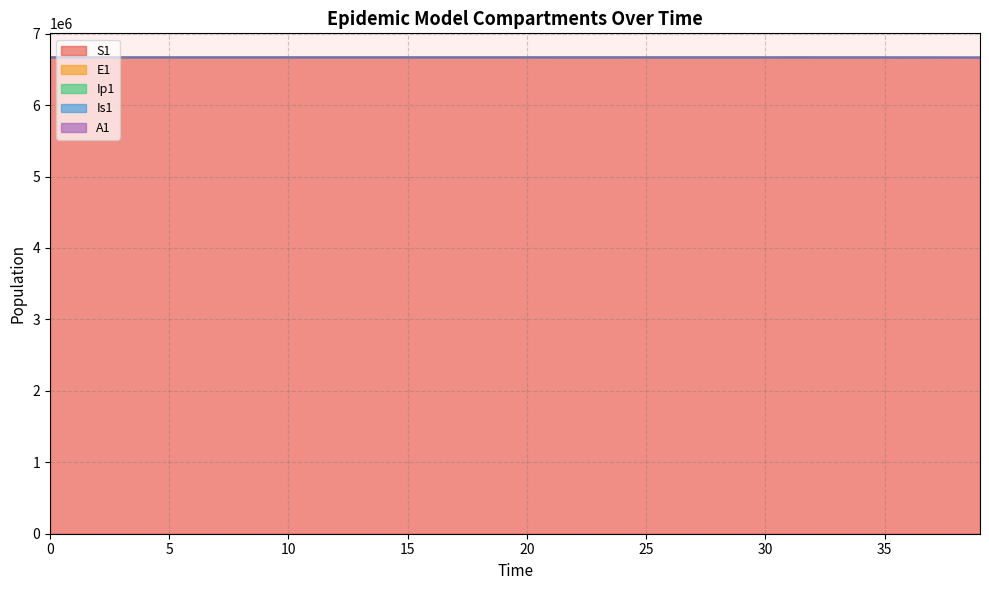

Reading left to right, list all the values displayed in this chart.

S1: 6671082.0	6671081.6	6671081.3	6671080.9	6671080.5	6671080.0	6671079.4	6671078.6	6671077.7	6671076.5	6671075.0	6671073.3	6671071.0	6671068.3	6671065.0	6671060.8	6671055.7	6671049.3	6671041.5	6671031.9	6671020.0	6671005.2	6670987.1	6670964.7	6670937.0	6670902.8	6670860.6	6670808.5	6670744.2	6670664.8	6670566.8	6670445.8	6670296.4	6670111.9	6669884.2	6669603.1	6669256.1	6668827.7	6668298.9	6667646.1
E1: 6671082.0	6671081.9	6671081.8	6671081.7	6671081.4	6671081.2	6671080.8	6671080.4	6671079.8	6671079.2	6671078.4	6671077.3	6671076.1	6671074.6	6671072.7	6671070.3	6671067.4	6671063.8	6671059.4	6671054.0	6671047.3	6671039.0	6671028.7	6671016.0	6671000.4	6670981.1	6670957.3	6670927.9	6670891.6	6670846.8	6670791.4	6670723.1	6670638.8	6670534.6	6670406.1	6670247.4	6670051.4	6669809.6	6669511.0	6669142.3
Ip1: 6671083.0	6671082.8	6671082.6	6671082.4	6671082.2	6671082.0	6671081.7	6671081.4	6671081.1	6671080.6	6671080.1	6671079.5	6671078.8	6671077.8	6671076.7	6671075.2	6671073.5	6671071.3	6671068.7	6671065.4	6671061.3	6671056.3	6671050.2	6671042.5	6671033.1	6671021.5	6671007.1	6670989.4	6670967.5	6670940.5	6670907.2	6670866.0	6670815.2	6670752.5	6670675.0	6670579.4	6670461.3	6670315.6	6670135.7	6669913.5
Is1: 6671082.0	6671082.0	6671081.9	6671081.8	6671081.6	6671081.3	6671081.0	6671080.6	6671080.2	6671079.6	6671078.9	6671078.0	6671076.9	6671075.5	6671073.9	6671071.8	6671069.3	6671066.1	6671062.2	6671057.4	6671051.5	6671044.2	6671035.2	6671024.0	6671010.3	6670993.3	6670972.4	6670946.5	6670914.5	6670875.1	6670826.4	6670766.3	6670692.1	6670600.4	6670487.3	6670347.7	6670175.3	6669962.4	6669699.7	6669375.3
A1: 6671083.0	6671082.8	6671082.6	6671082.5	6671082.3	6671082.1	6671081.9	6671081.7	6671081.5	6671081.1	6671080.8	6671080.3	6671079.7	6671079.0	6671078.2	6671077.1	6671075.8	6671074.2	6671072.2	6671069.7	6671066.7	6671062.9	6671058.3	6671052.6	6671045.5	6671036.8	6671026.0	6671012.8	6670996.4	6670976.1	6670951.1	6670920.3	6670882.2	6670835.2	6670777.1	6670705.4	6670616.9	6670507.7	6670372.8	6670206.3